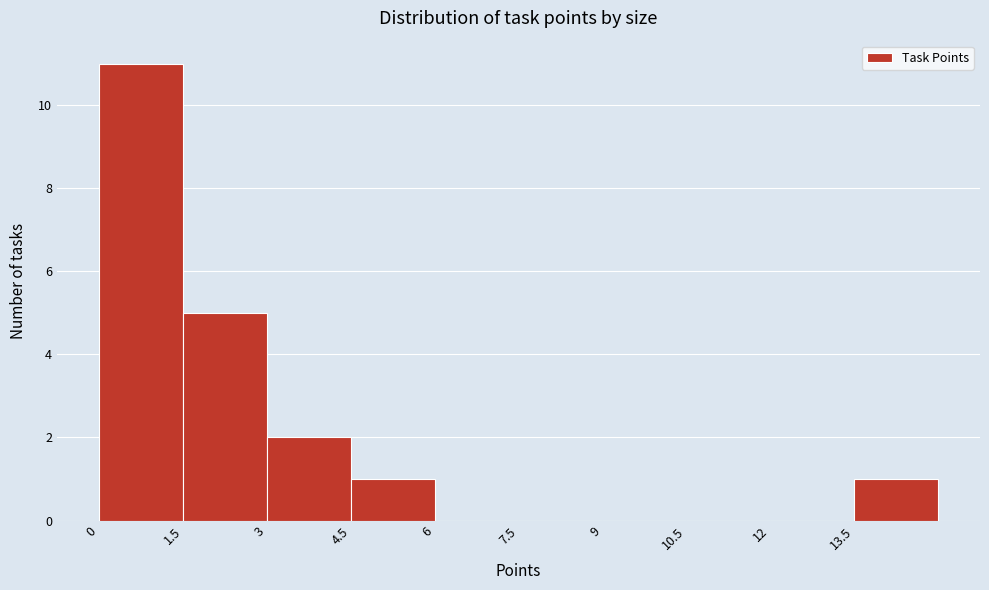

How tall is the bar that spans 0.0 to 1.5 on the x-axis? Neither the bar edges nor the heights are printed on the chart, so give them approximately, as read against the axes.

11